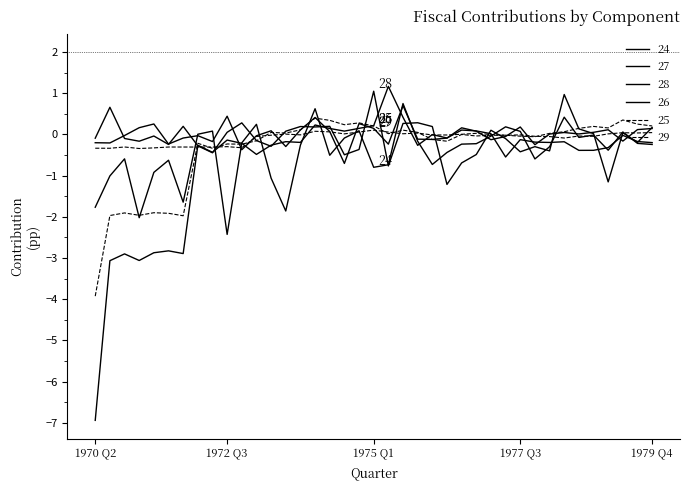

Reading right to left, what are all the values shown in this chart?

federal_purchases: 1979 Q4=-0.2	1979 Q3=-0.2	1979 Q2=0.1	1979 Q1=-0.4	1978 Q4=-0.0	1978 Q3=-0.1	1978 Q2=0.4	1978 Q1=-0.3	1977 Q4=-0.6	1977 Q3=0.1	1977 Q2=0.2	1977 Q1=-0.0	1976 Q4=-0.2	1976 Q3=-0.2	1976 Q2=-0.4	1976 Q1=-0.7	1975 Q4=-0.2	1975 Q3=0.7	1975 Q2=-0.7	1975 Q1=-0.8	1974 Q4=0.1	1974 Q3=-0.1	1974 Q2=-0.5	1974 Q1=0.6	1973 Q4=-0.3	1973 Q3=-1.9	1973 Q2=-1.1	1973 Q1=0.2	1972 Q4=-0.2	1972 Q3=-2.4	1972 Q2=0.1	1972 Q1=0.0	1971 Q4=-1.6	1971 Q3=-0.6	1971 Q2=-0.9	1971 Q1=-2.0	1970 Q4=-0.6	1970 Q3=-1.0	1970 Q2=-1.8
investment_grants: 1979 Q4=0.1	1979 Q3=0.1	1979 Q2=-0.2	1979 Q1=0.1	1978 Q4=0.1	1978 Q3=0.0	1978 Q2=0.0	1978 Q1=0.0	1977 Q4=-0.3	1977 Q3=0.2	1977 Q2=-0.1	1977 Q1=-0.1	1976 Q4=0.1	1976 Q3=0.2	1976 Q2=-0.1	1976 Q1=-0.1	1975 Q4=-0.1	1975 Q3=0.7	1975 Q2=-0.2	1975 Q1=0.1	1974 Q4=0.3	1974 Q3=-0.7	1974 Q2=0.1	1974 Q1=0.4	1973 Q4=0.1	1973 Q3=-0.3	1973 Q2=0.1	1973 Q1=-0.0	1972 Q4=-0.4	1972 Q3=0.4	1972 Q2=-0.2	1972 Q1=-0.0	1971 Q4=-0.1	1971 Q3=-0.2	1971 Q2=0.3	1971 Q1=0.2	1970 Q4=-0.0	1970 Q3=-0.2	1970 Q2=-0.2
state_purchases: 1979 Q4=0.2	1979 Q3=-0.2	1979 Q2=0.0	1979 Q1=-1.2	1978 Q4=0.0	1978 Q3=0.1	1978 Q2=1.0	1978 Q1=-0.4	1977 Q4=-0.3	1977 Q3=-0.4	1977 Q2=-0.1	1977 Q1=0.1	1976 Q4=-0.5	1976 Q3=-0.7	1976 Q2=-1.2	1976 Q1=0.2	1975 Q4=0.3	1975 Q3=0.3	1975 Q2=-0.8	1975 Q1=1.0	1974 Q4=-0.4	1974 Q3=-0.5	1974 Q2=0.2	1974 Q1=0.2	1973 Q4=0.2	1973 Q3=0.1	1973 Q2=-0.3	1973 Q1=-0.2	1972 Q4=0.3	1972 Q3=0.1	1972 Q2=-0.4	1972 Q1=-0.3	1971 Q4=0.2	1971 Q3=-0.2	1971 Q2=-0.0	1971 Q1=-0.2	1970 Q4=-0.1	1970 Q3=0.7	1970 Q2=-0.1
fed_non_corp_taxes: 1979 Q4=-0.2	1979 Q3=-0.2	1979 Q2=-0.0	1979 Q1=-0.3	1978 Q4=-0.4	1978 Q3=-0.4	1978 Q2=-0.2	1978 Q1=-0.2	1977 Q4=-0.2	1977 Q3=-0.1	1977 Q2=-0.5	1977 Q1=0.0	1976 Q4=0.1	1976 Q3=0.1	1976 Q2=-0.1	1976 Q1=-0.0	1975 Q4=-0.3	1975 Q3=0.4	1975 Q2=1.2	1975 Q1=0.2	1974 Q4=0.1	1974 Q3=0.1	1974 Q2=0.1	1974 Q1=0.2	1973 Q4=-0.2	1973 Q3=-0.2	1973 Q2=-0.3	1973 Q1=-0.5	1972 Q4=-0.2	1972 Q3=-0.1	1972 Q2=-0.4	1972 Q1=-0.3	1971 Q4=-2.9	1971 Q3=-2.8	1971 Q2=-2.9	1971 Q1=-3.1	1970 Q4=-2.9	1970 Q3=-3.1	1970 Q2=-6.9
state_non_corp_taxes: 1979 Q4=0.2	1979 Q3=0.2	1979 Q2=0.3	1979 Q1=0.2	1978 Q4=0.2	1978 Q3=0.1	1978 Q2=0.1	1978 Q1=0.0	1977 Q4=-0.1	1977 Q3=-0.0	1977 Q2=-0.0	1977 Q1=-0.0	1976 Q4=-0.0	1976 Q3=-0.0	1976 Q2=-0.2	1976 Q1=-0.1	1975 Q4=0.0	1975 Q3=0.1	1975 Q2=0.0	1975 Q1=0.2	1974 Q4=0.3	1974 Q3=0.2	1974 Q2=0.3	1974 Q1=0.4	1973 Q4=0.1	1973 Q3=0.0	1973 Q2=0.0	1973 Q1=-0.2	1972 Q4=-0.2	1972 Q3=-0.2	1972 Q2=-0.3	1972 Q1=-0.2	1971 Q4=-2.0	1971 Q3=-1.9	1971 Q2=-1.9	1971 Q1=-2.0	1970 Q4=-1.9	1970 Q3=-2.0	1970 Q2=-3.9
fed_corporate_taxes: 1979 Q4=0.0	1979 Q3=0.0	1979 Q2=0.0	1979 Q1=0.0	1978 Q4=-0.0	1978 Q3=-0.0	1978 Q2=-0.1	1978 Q1=-0.1	1977 Q4=-0.0	1977 Q3=-0.0	1977 Q2=-0.0	1977 Q1=-0.0	1976 Q4=0.0	1976 Q3=0.0	1976 Q2=-0.0	1976 Q1=-0.0	1975 Q4=0.0	1975 Q3=0.0	1975 Q2=0.1	1975 Q1=0.1	1974 Q4=0.1	1974 Q3=0.0	1974 Q2=0.1	1974 Q1=0.1	1973 Q4=-0.0	1973 Q3=0.0	1973 Q2=-0.0	1973 Q1=-0.1	1972 Q4=-0.3	1972 Q3=-0.3	1972 Q2=-0.3	1972 Q1=-0.3	1971 Q4=-0.3	1971 Q3=-0.3	1971 Q2=-0.3	1971 Q1=-0.3	1970 Q4=-0.3	1970 Q3=-0.3	1970 Q2=-0.3